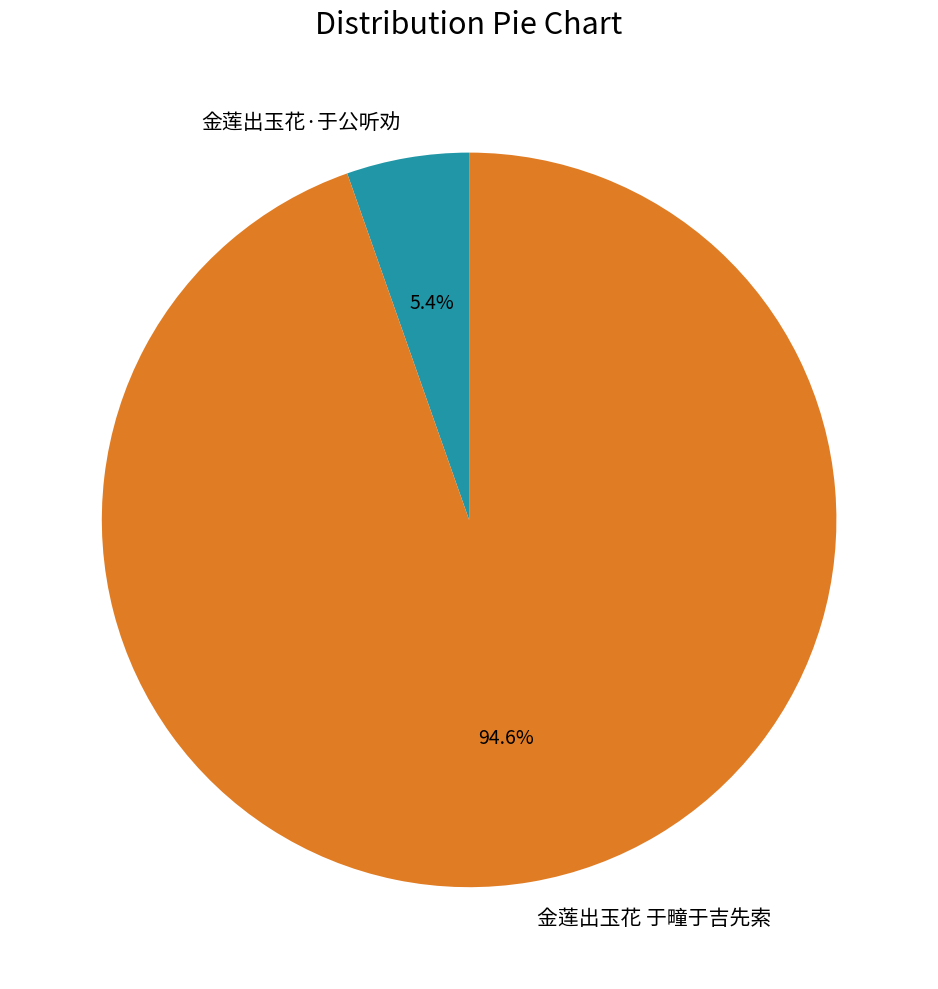

Which slice is the smallest?

金莲出玉花·于公听劝